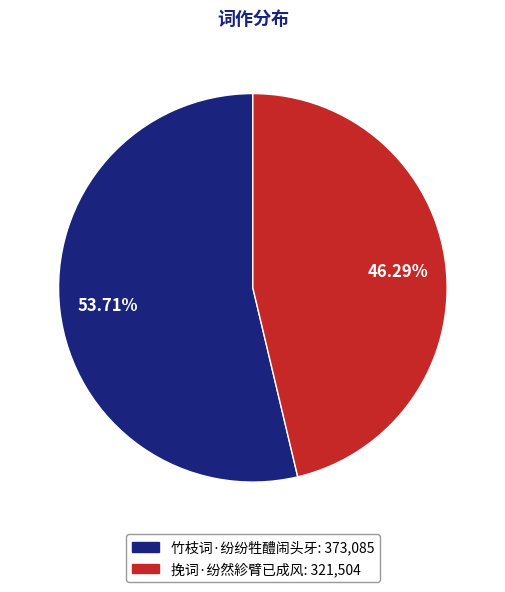

Is there any slice that represents more than half of the pie?

Yes